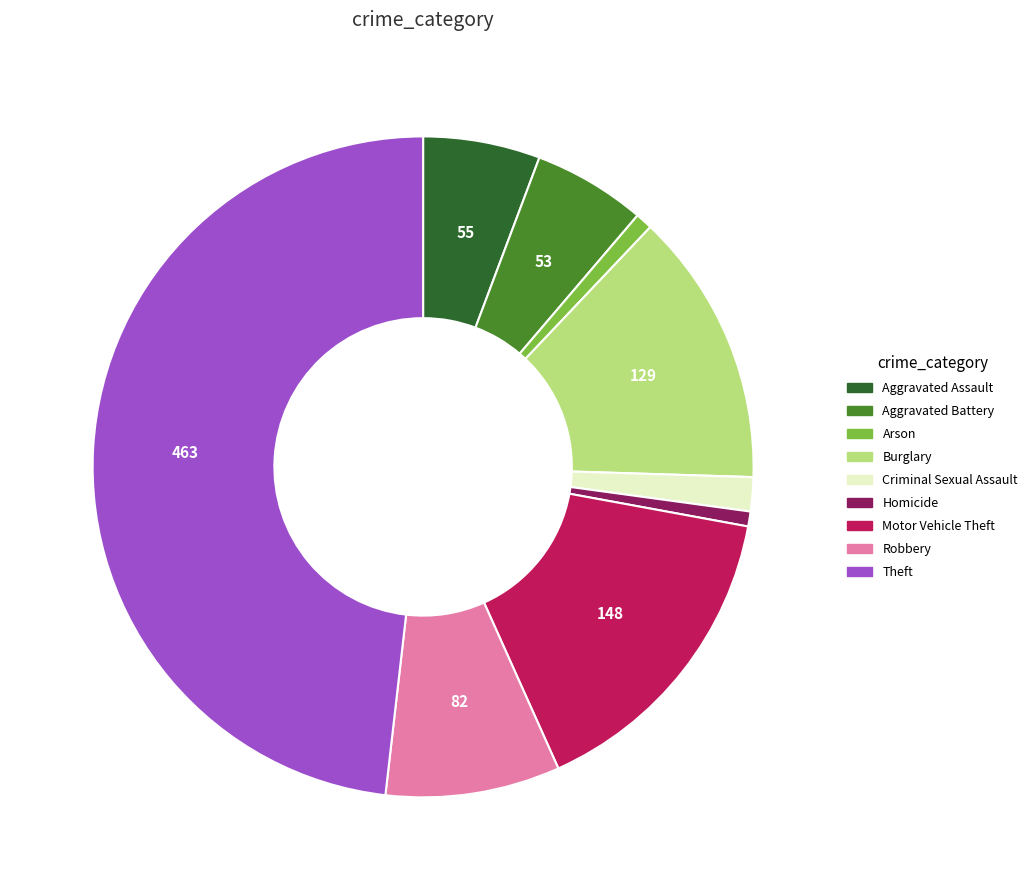

Do Robbery and Arson together represent more than half of the pie?

No